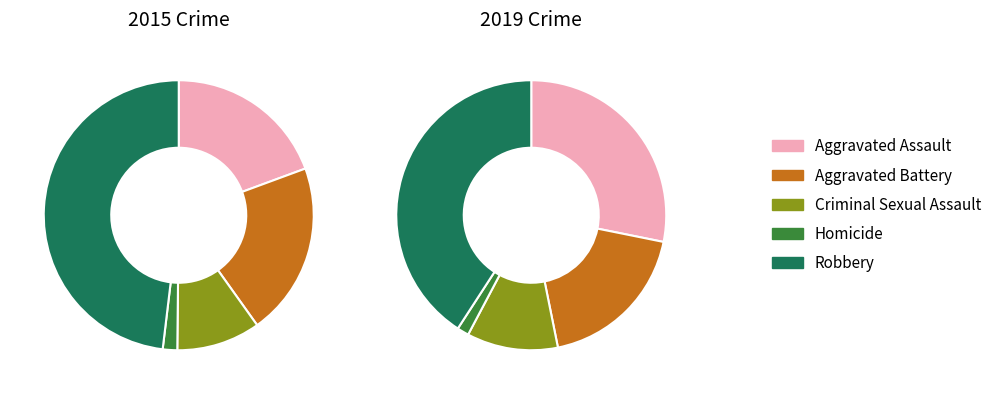

To the nearest percent, what is the difference between the Criminal Sexual Assault and Aggravated Battery slice percentages?

8%